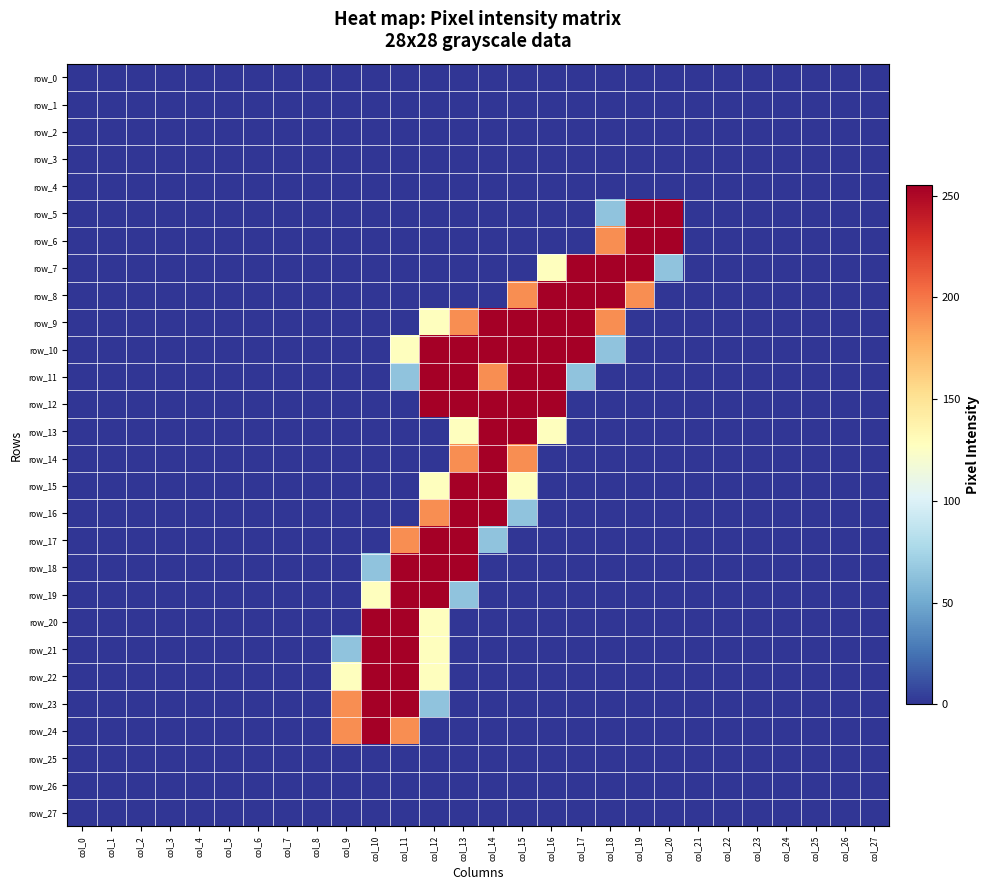

Count the number of categories in the chart.

28